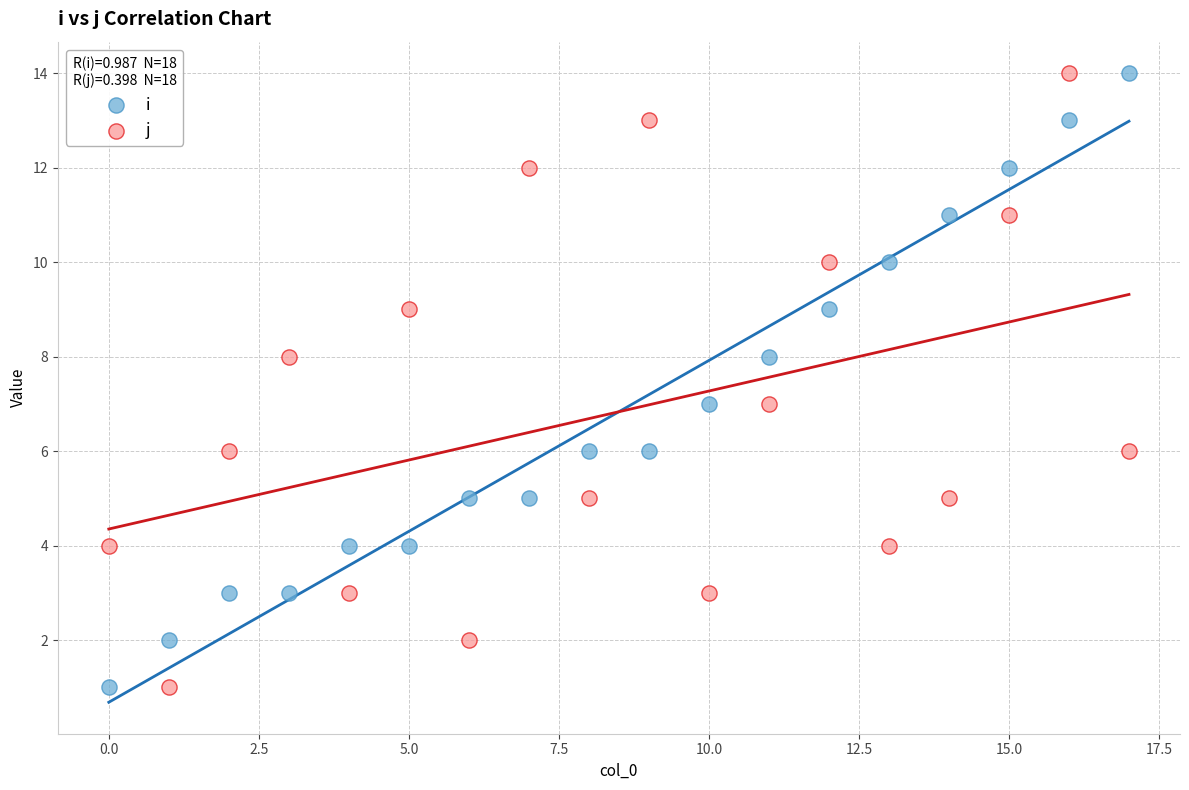

What are all the series names shown in the legend?

i, j